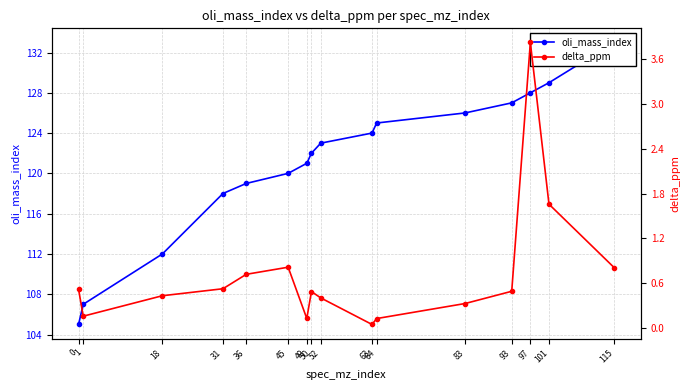

Reading left to right, transcribe all the data shown in this chart.

oli_mass_index: 105.0	107.0	112.0	118.0	119.0	120.0	121.0	122.0	123.0	124.0	125.0	126.0	127.0	128.0	129.0	133.0
delta_ppm: 0.5	0.2	0.4	0.5	0.7	0.8	0.1	0.5	0.4	0.0	0.1	0.3	0.5	3.8	1.7	0.8